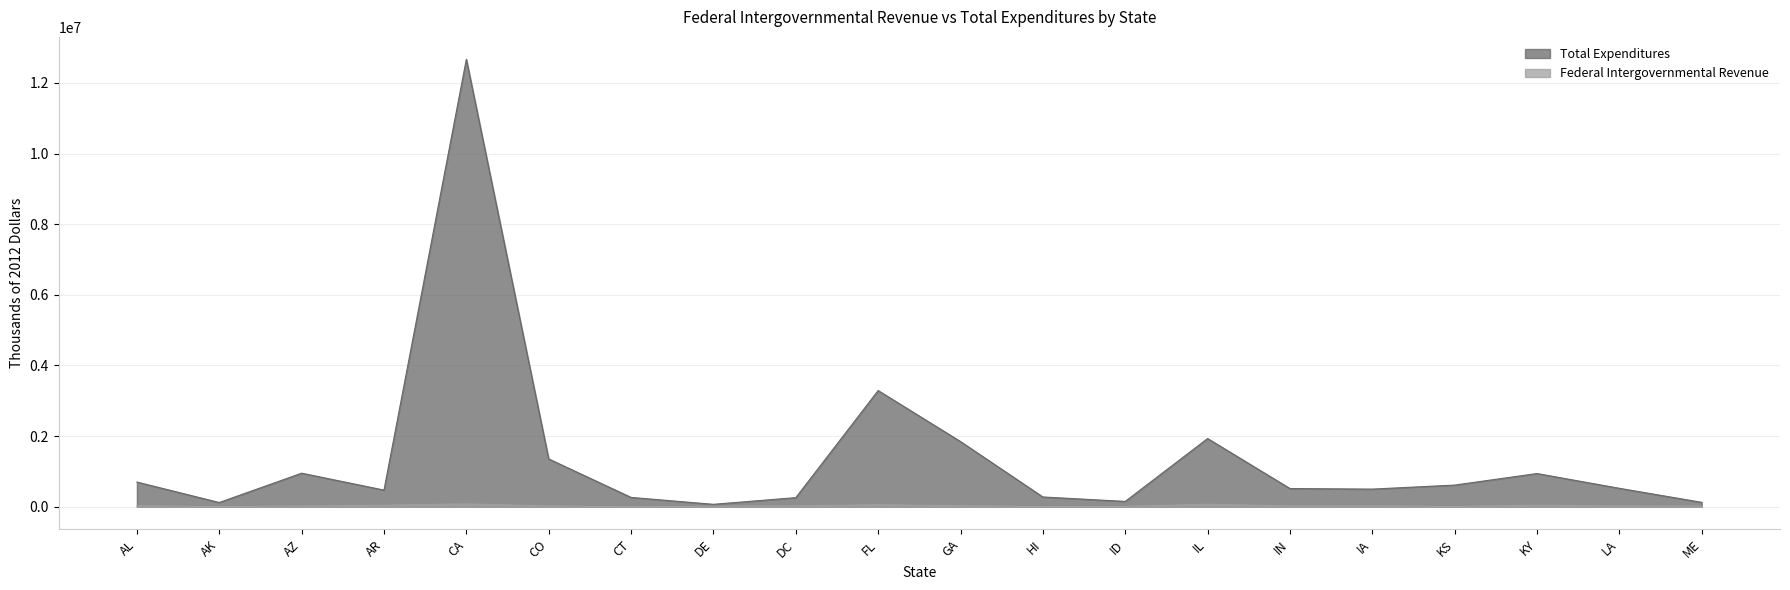

The Federal Intergovernmental Revenue series shows 9492 at AR. True or false?

False